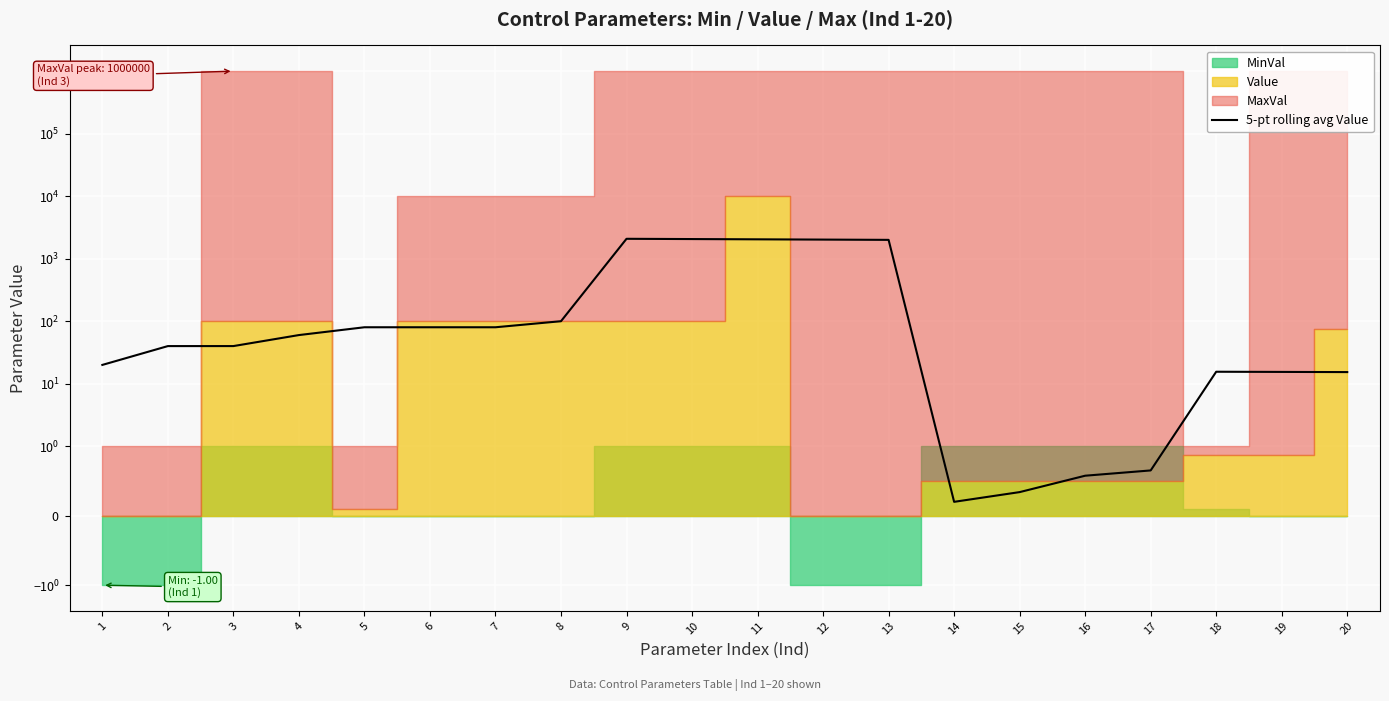

What is the value of the 7th point from the left?

80.0